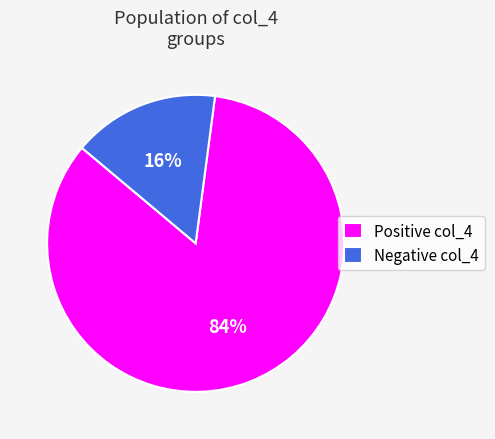

Rank the categories by value from highest to lowest.

Positive col_4, Negative col_4